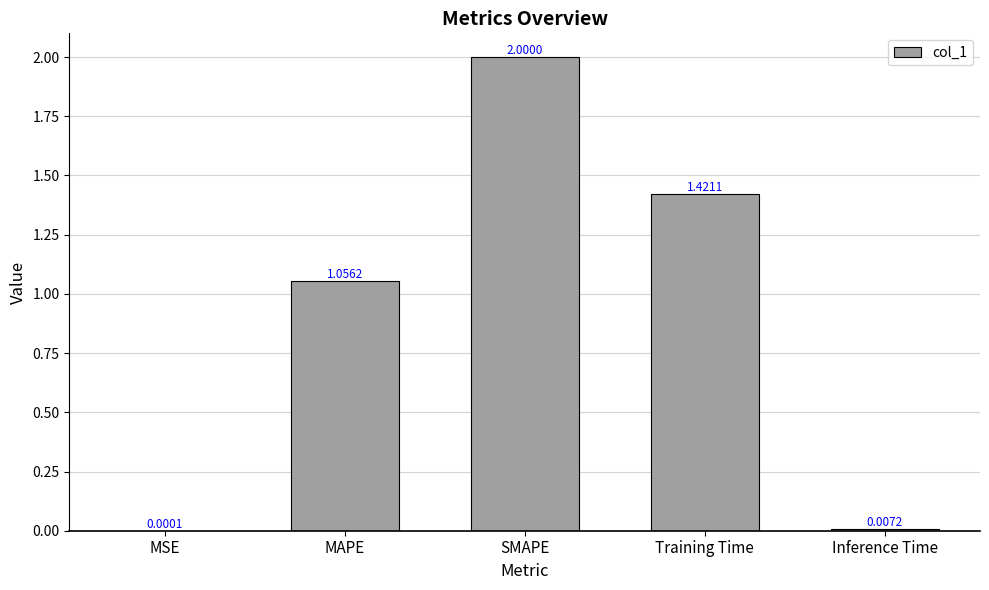

How many distinct data groups are displayed?

1